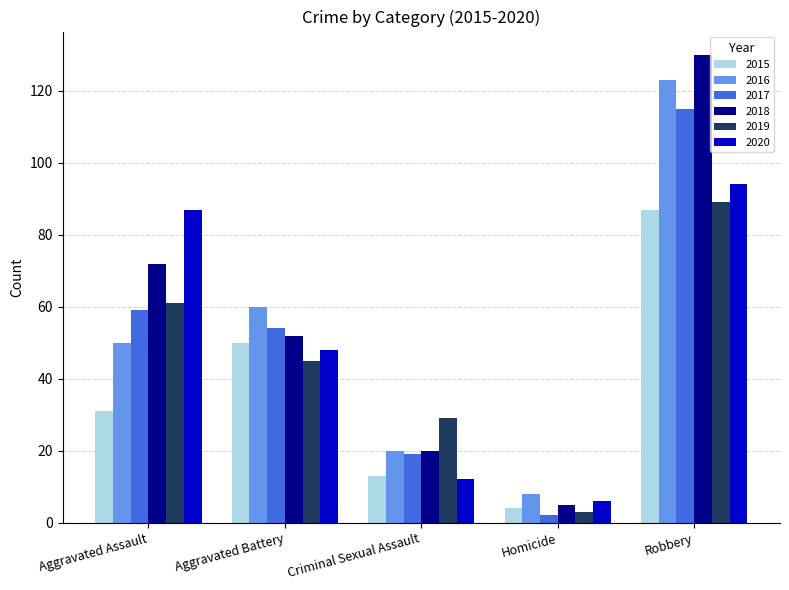

How many bars are there in total?

30